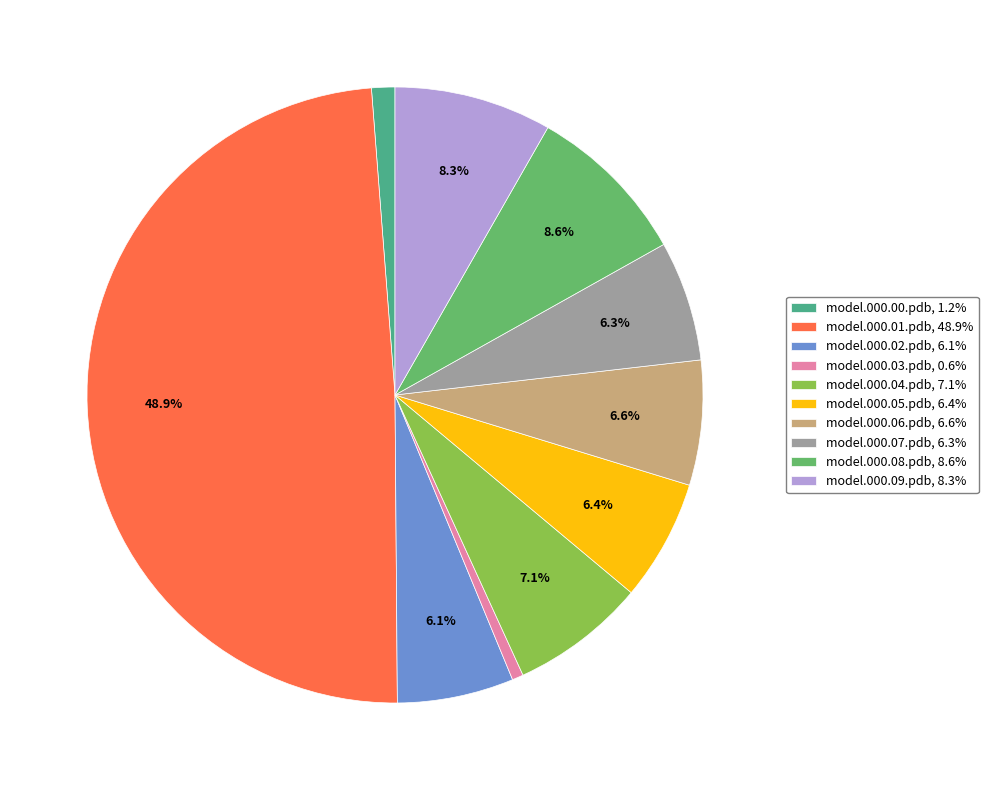

To the nearest percent, what percentage of the pie is model.000.05.pdb?

6%